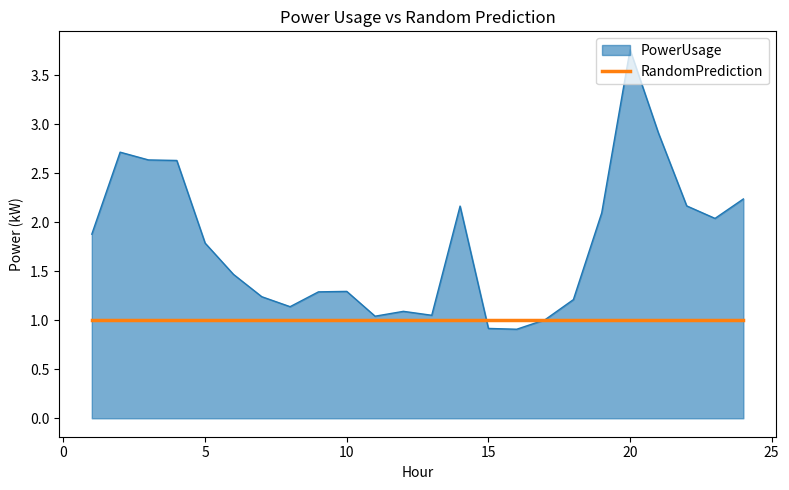

Which series has the largest range (max minus min)?

PowerUsage